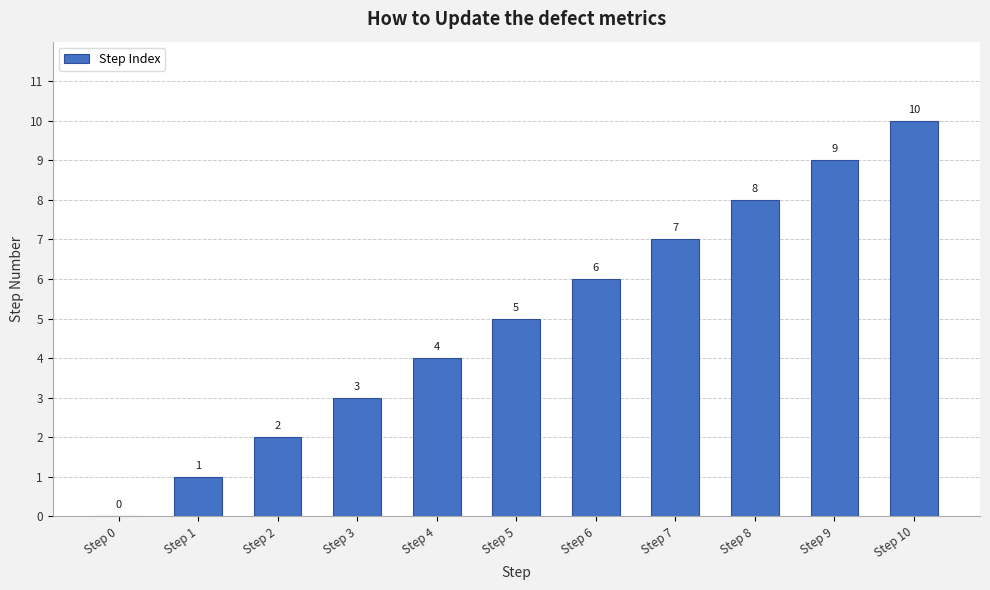

Read the value at Step 10, to the nearest 10.

10